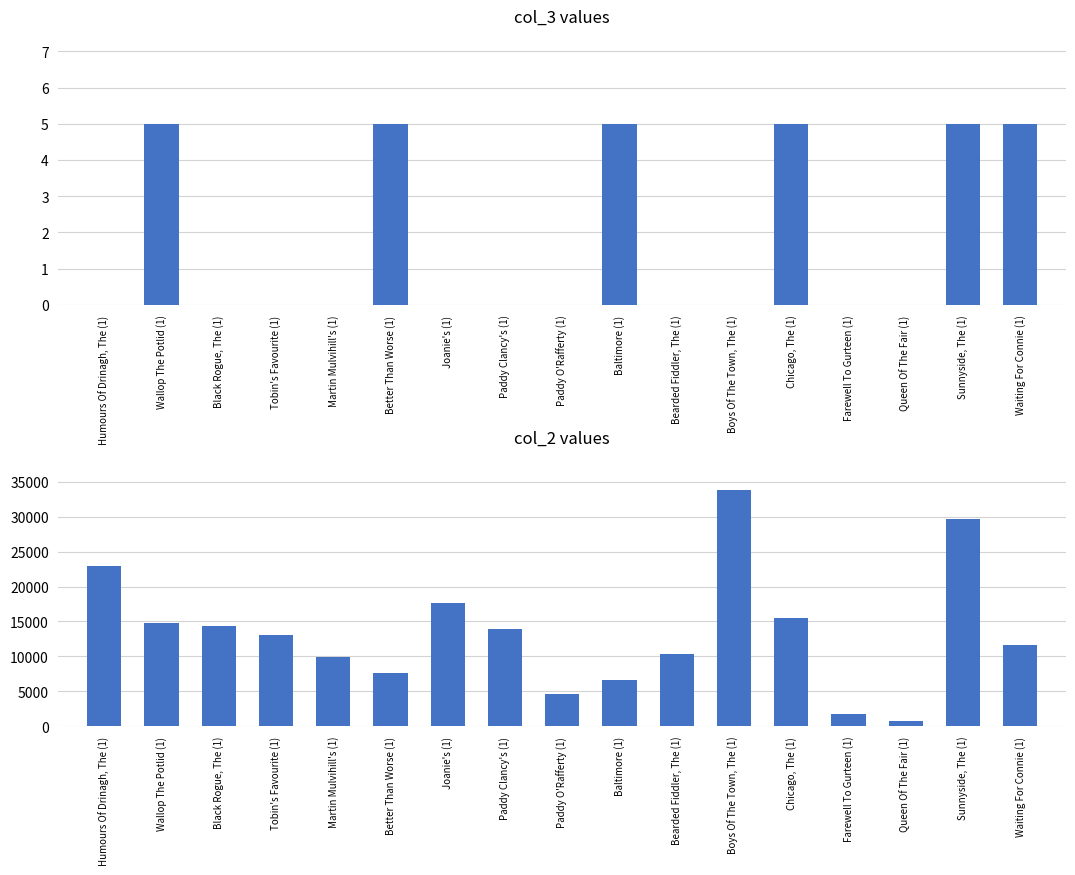

How many distinct data groups are displayed?

2